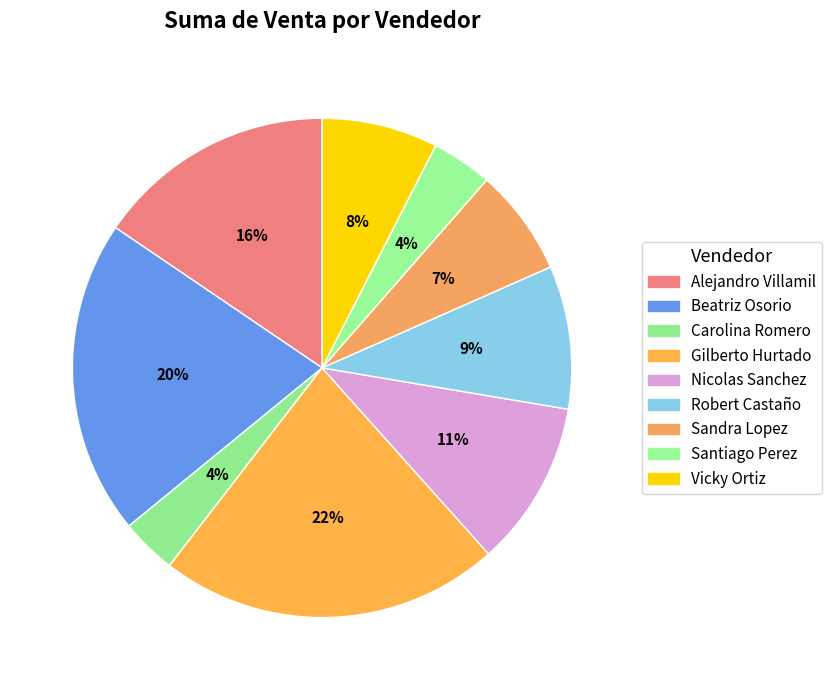

To the nearest percent, what is the difference between the largest and smallest slice percentages?

18%